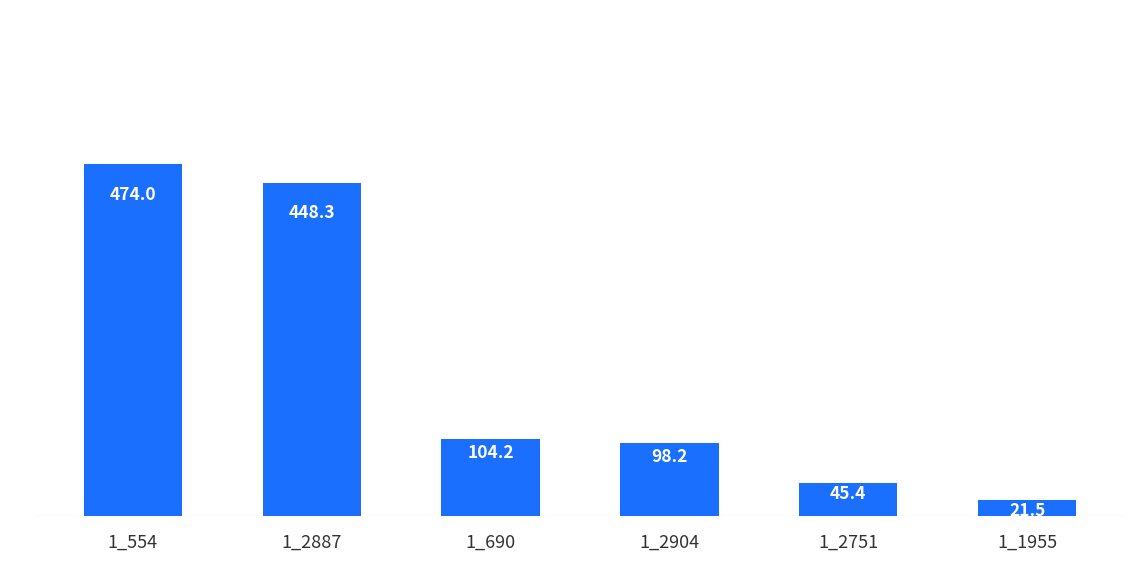

At which category does the chart reach its peak across all series?

1_554